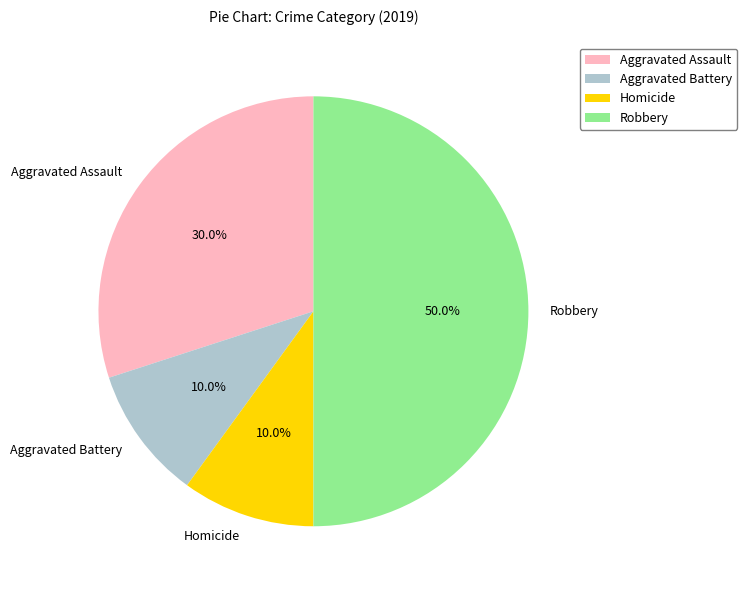

To the nearest percent, what portion does Aggravated Assault represent?

30%